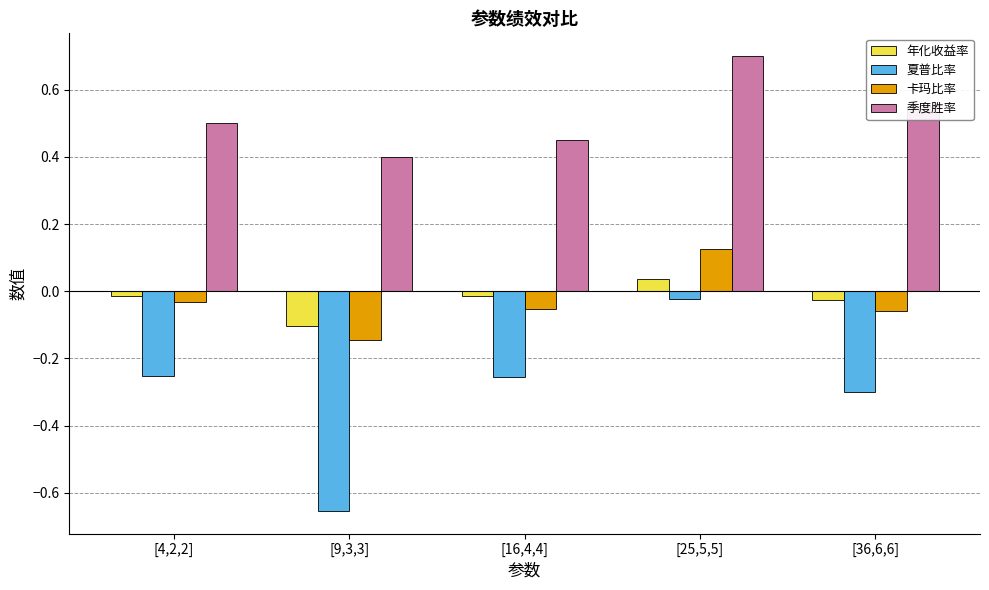

How many distinct data groups are displayed?

4